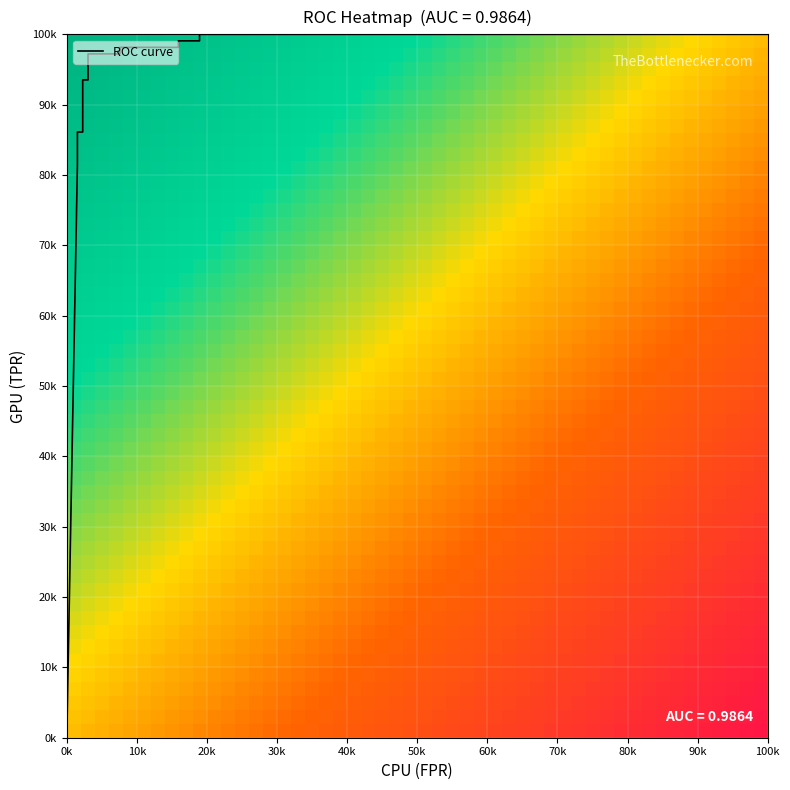

Which series has the widest spread of values?

fpr